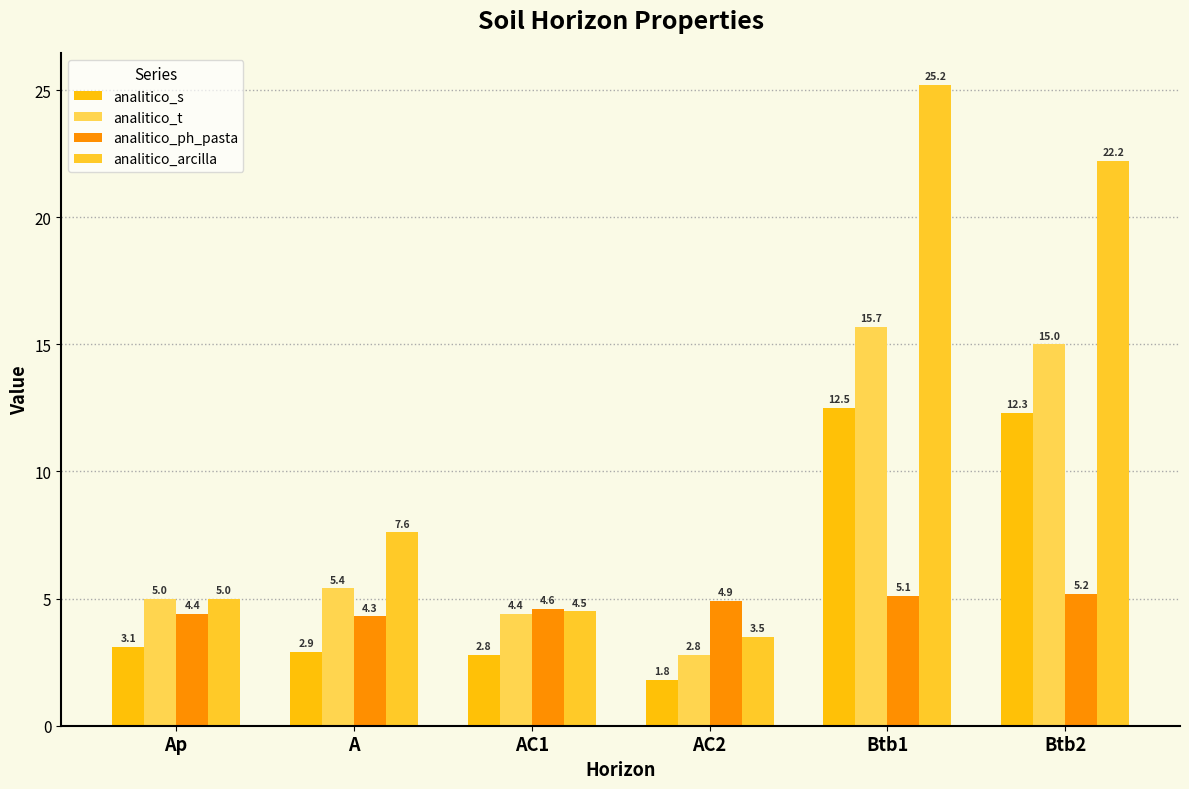

What are all the series names shown in the legend?

analitico_s, analitico_t, analitico_ph_pasta, analitico_arcilla